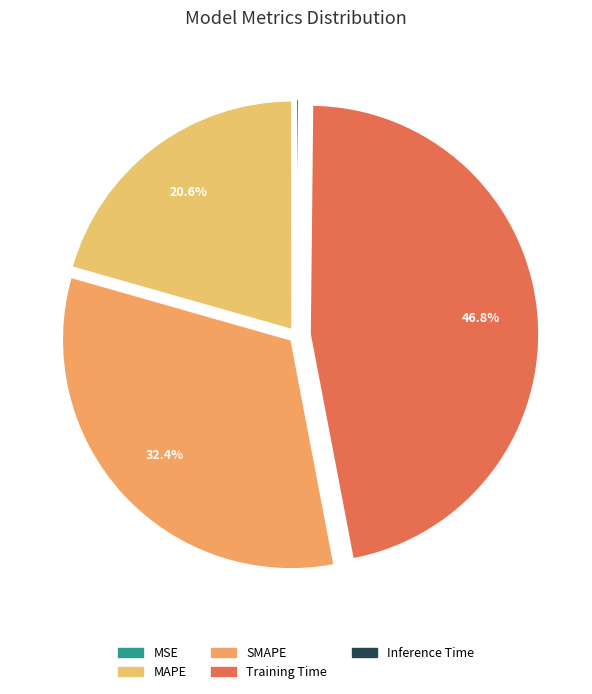

The SMAPE slice represents 32% of the pie. True or false?

True